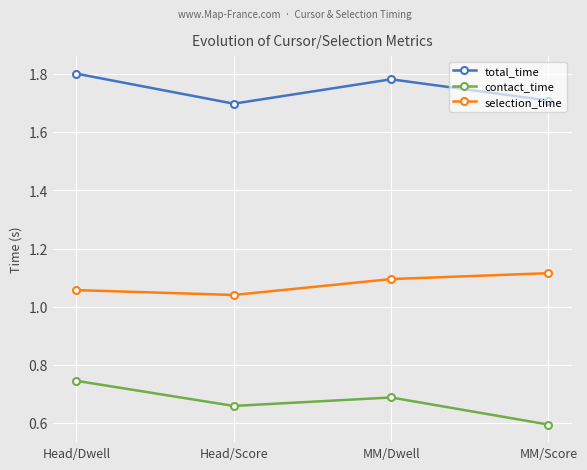

What is the label of the 2nd point from the right?

MM/Dwell